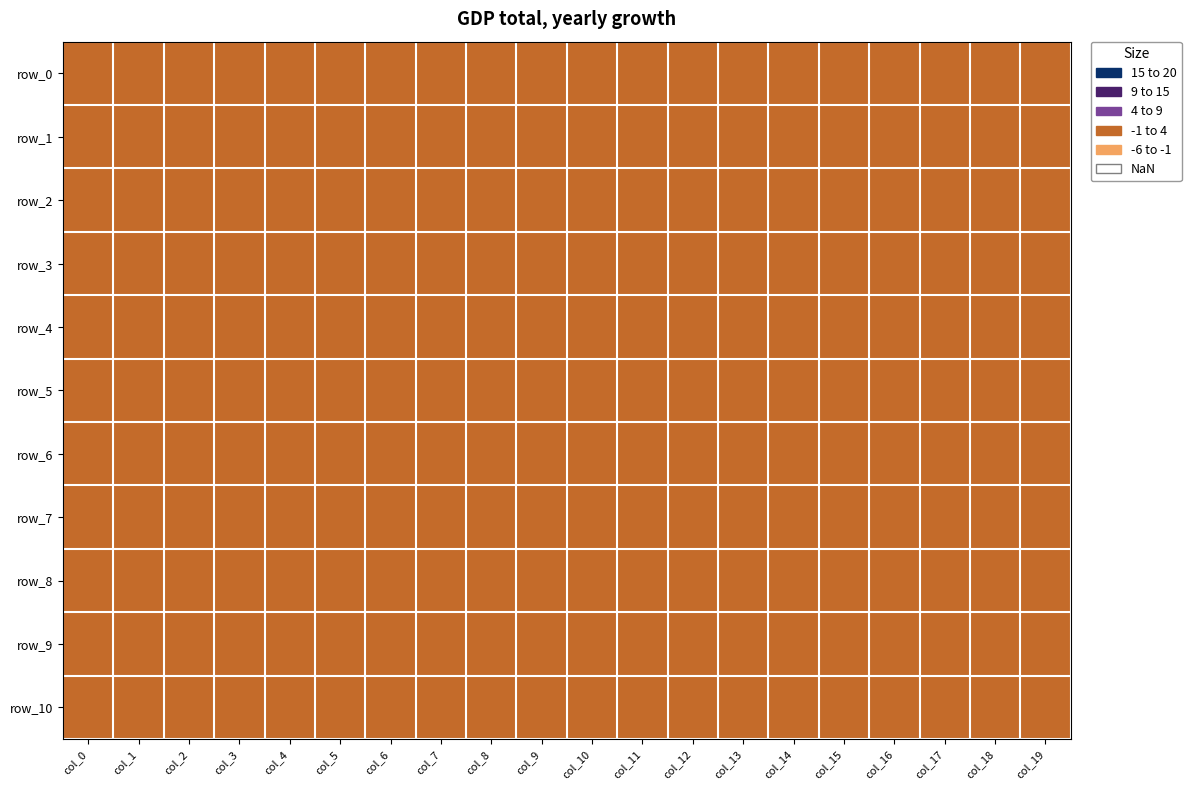

Which category has the lowest value across all series?

col_0